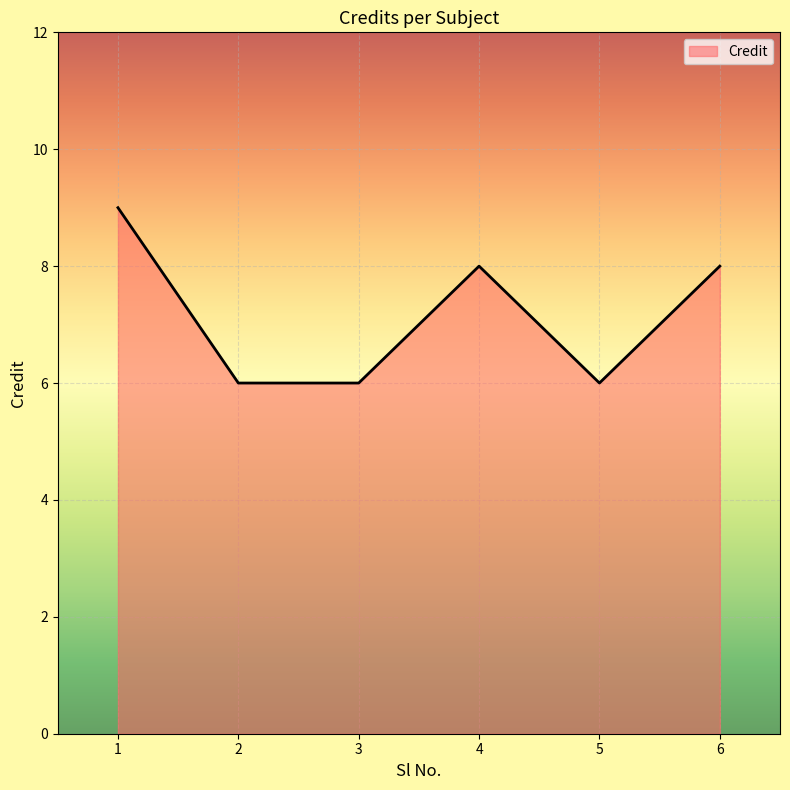

Reading right to left, list all the values displayed in this chart.

8	6	8	6	6	9